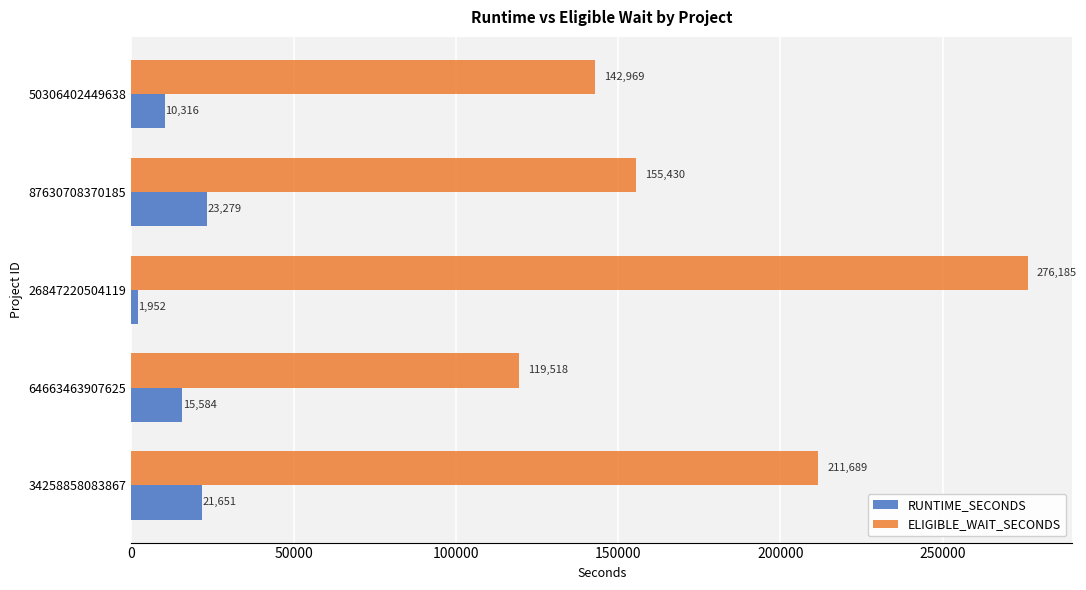

The value of RUNTIME_SECONDS at 87630708370185 is 23279. True or false?

True